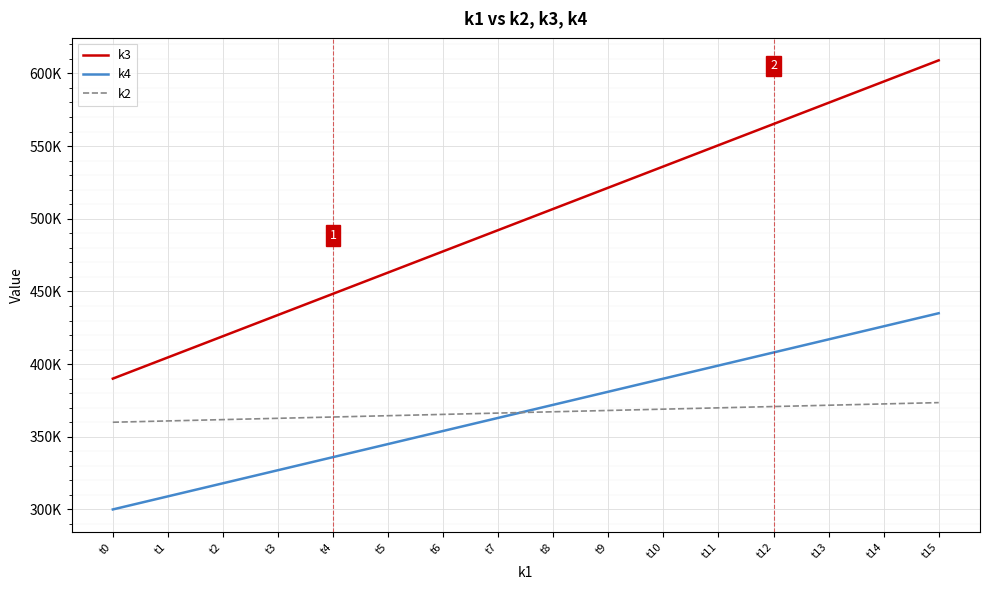

Does the chart display data point markers on the line(s)?

No